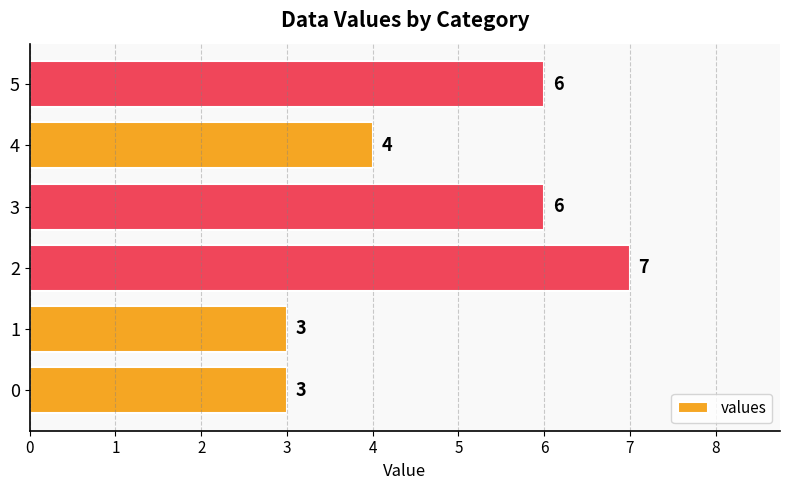

The value at 3 is 6. True or false?

True